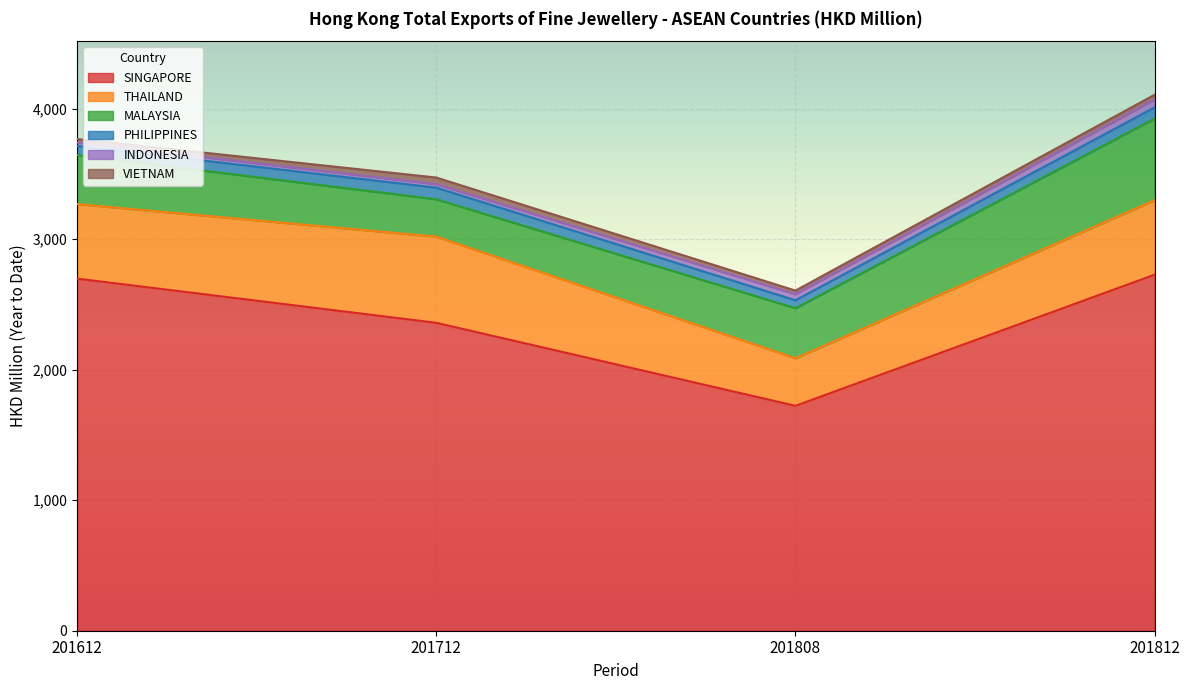

What is the difference between the second highest and second lowest values in the PHILIPPINES series?

15.2